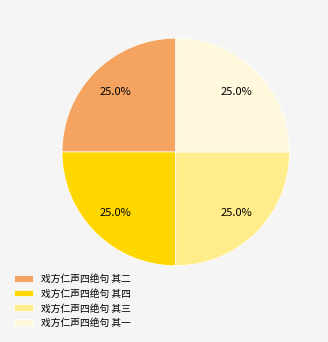

What percentage do 戏方仁声四绝句 其一 and 戏方仁声四绝句 其四 together represent?

50.0%